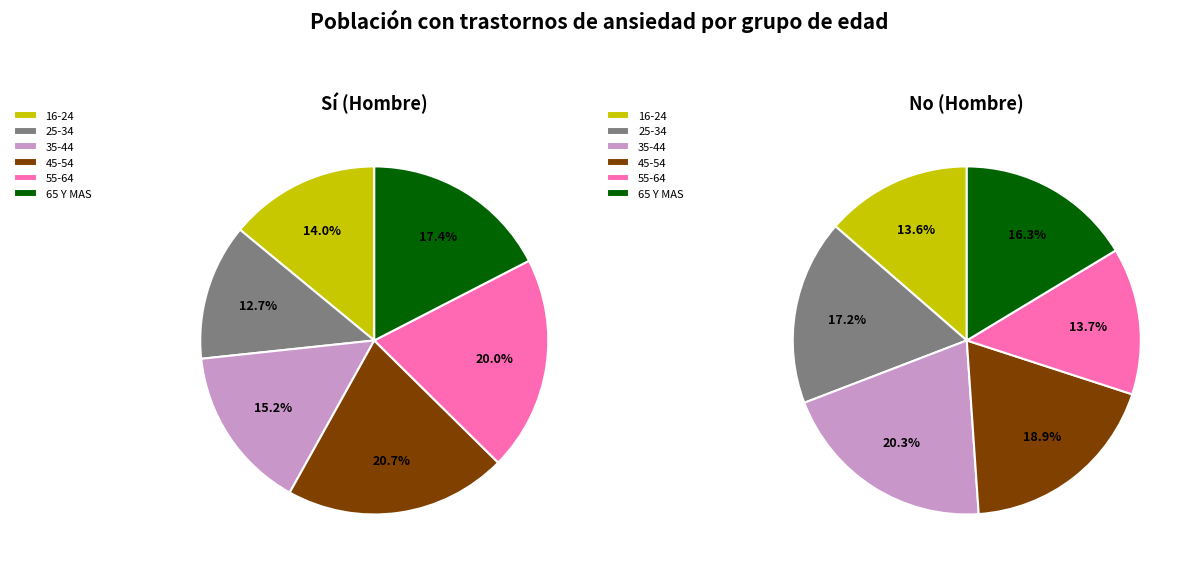

To the nearest percent, what is the difference between the 16-24 and 65 Y MAS slice percentages?

3%